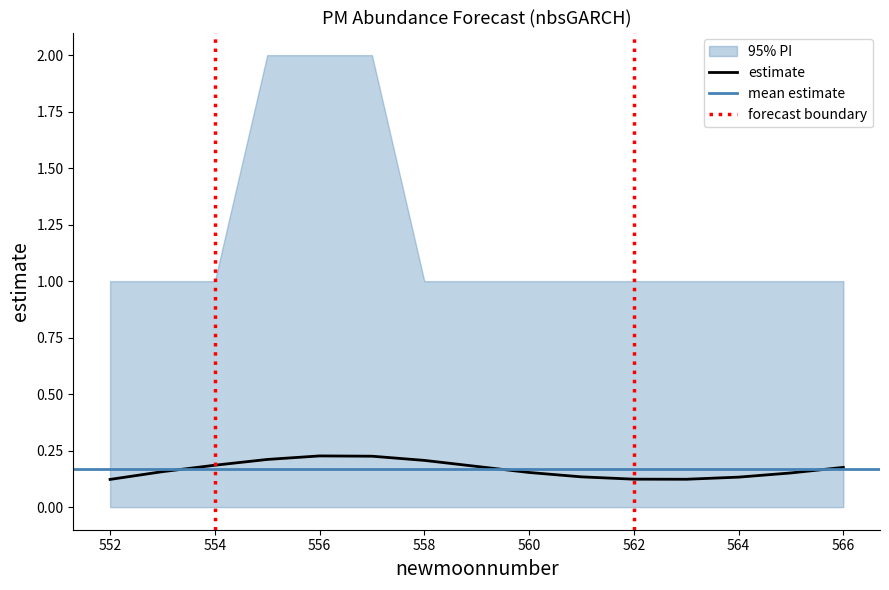

Between 556 and 563, which is larger?

556